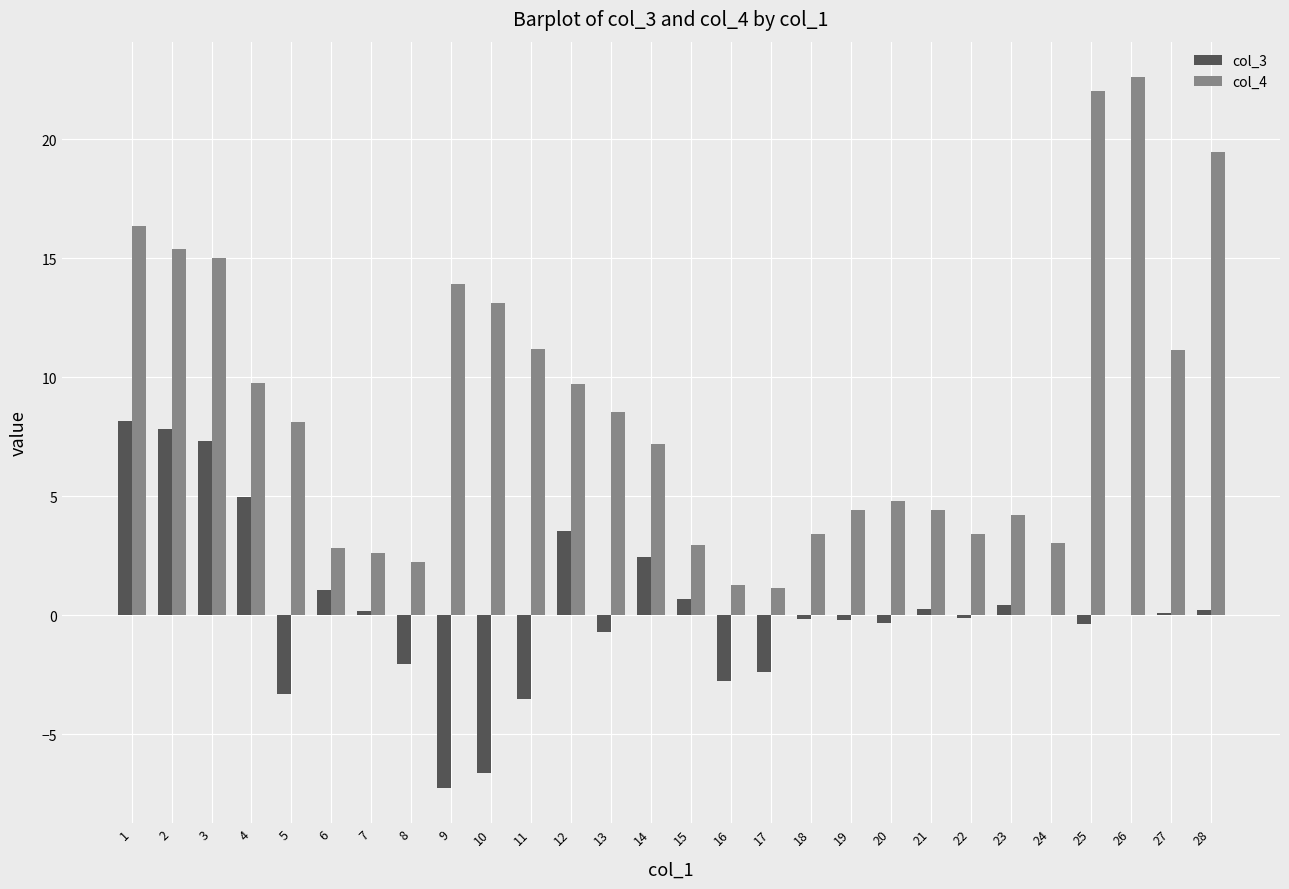

Is it true that col_3 equals -0.3 at 20?

True